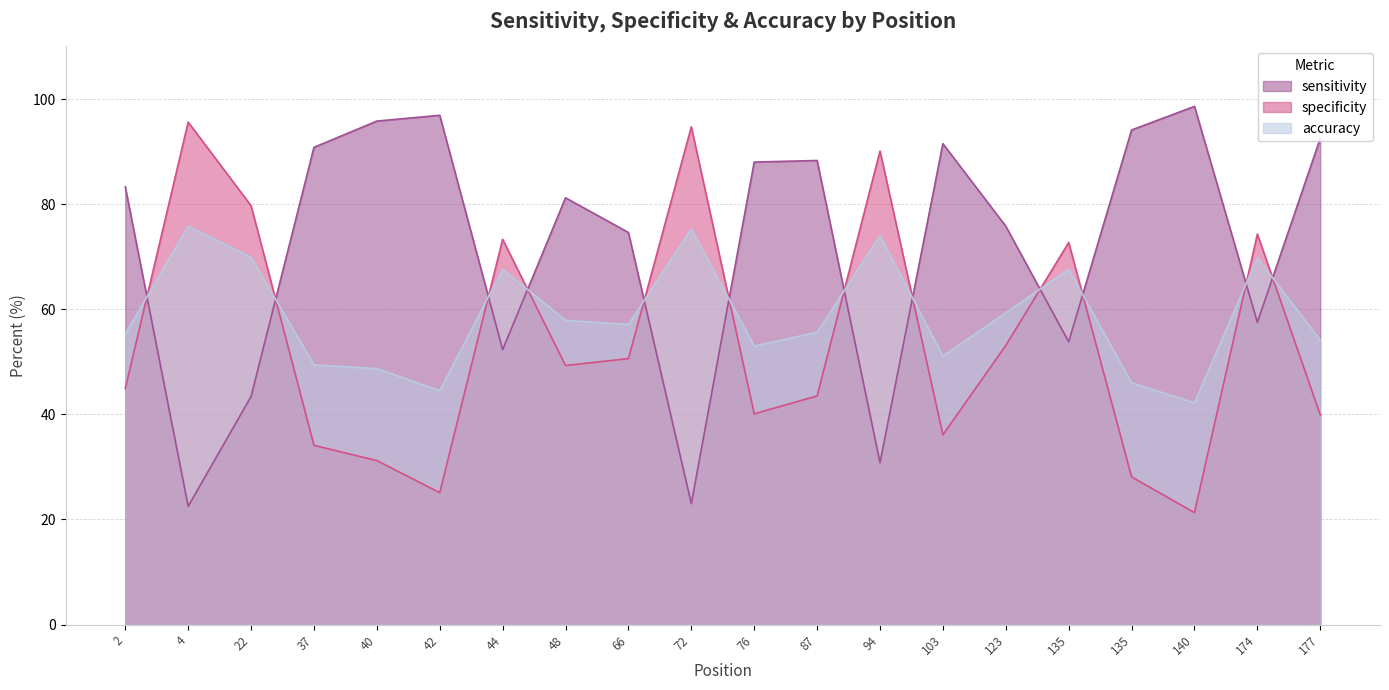

The value of accuracy at 37 is 49.4. True or false?

True